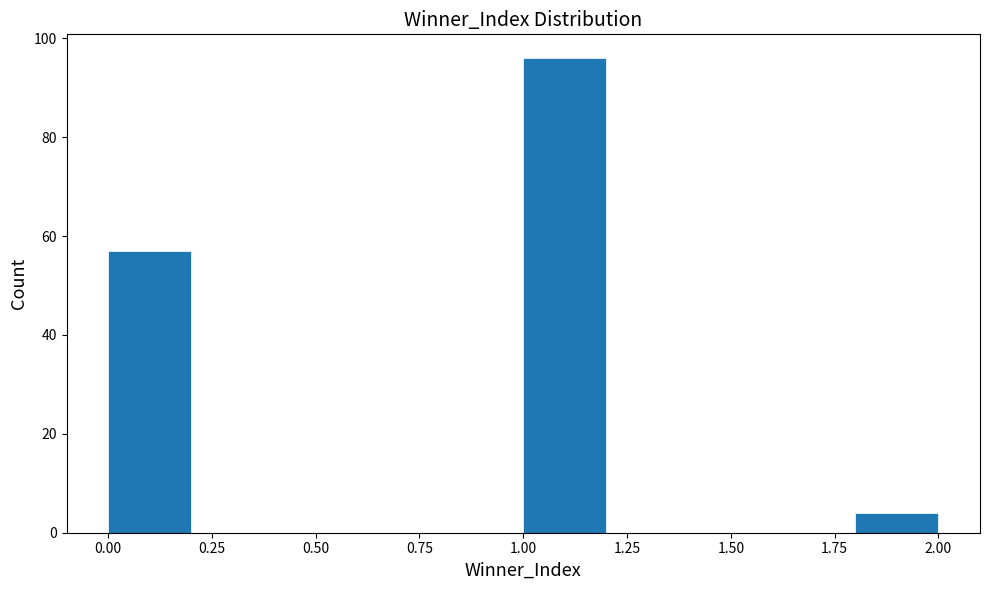

Reading left to right, transcribe this chart: for each bar, give the range it covers on the x-axis and its height. The values are not printed on the chart, so give them approximately, as read against the axis.

0.0 to 0.2: 58
0.2 to 0.4: 0
0.4 to 0.6: 0
0.6 to 0.8: 0
0.8 to 1.0: 0
1.0 to 1.2: 96
1.2 to 1.4: 0
1.4 to 1.6: 0
1.6 to 1.8: 0
1.8 to 2.0: 4